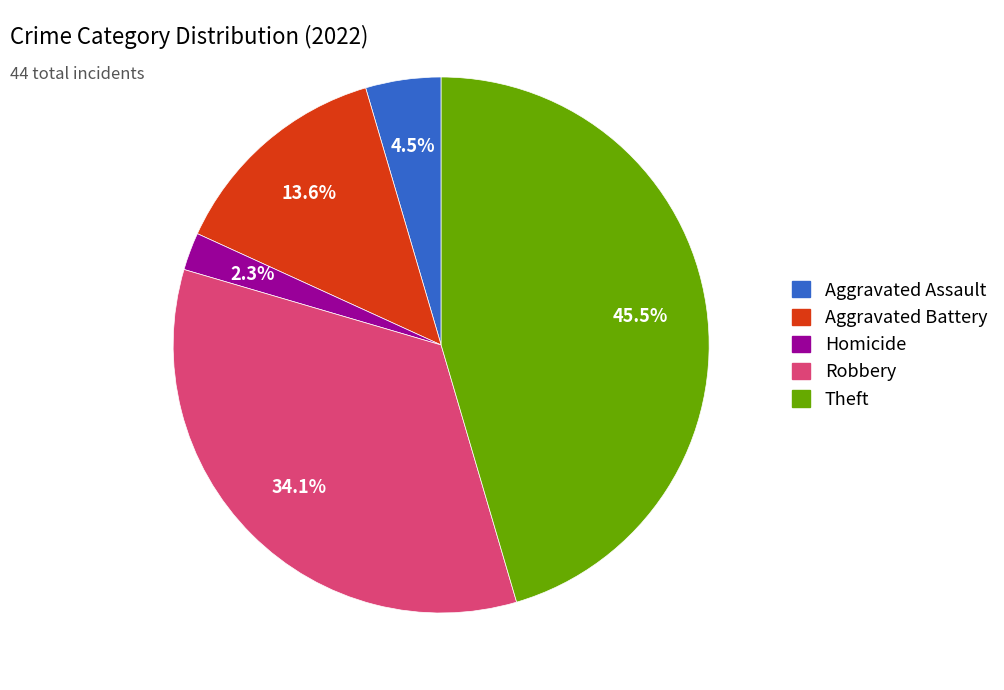

Combined, what portion of the pie is Homicide and Aggravated Battery?

15.9%